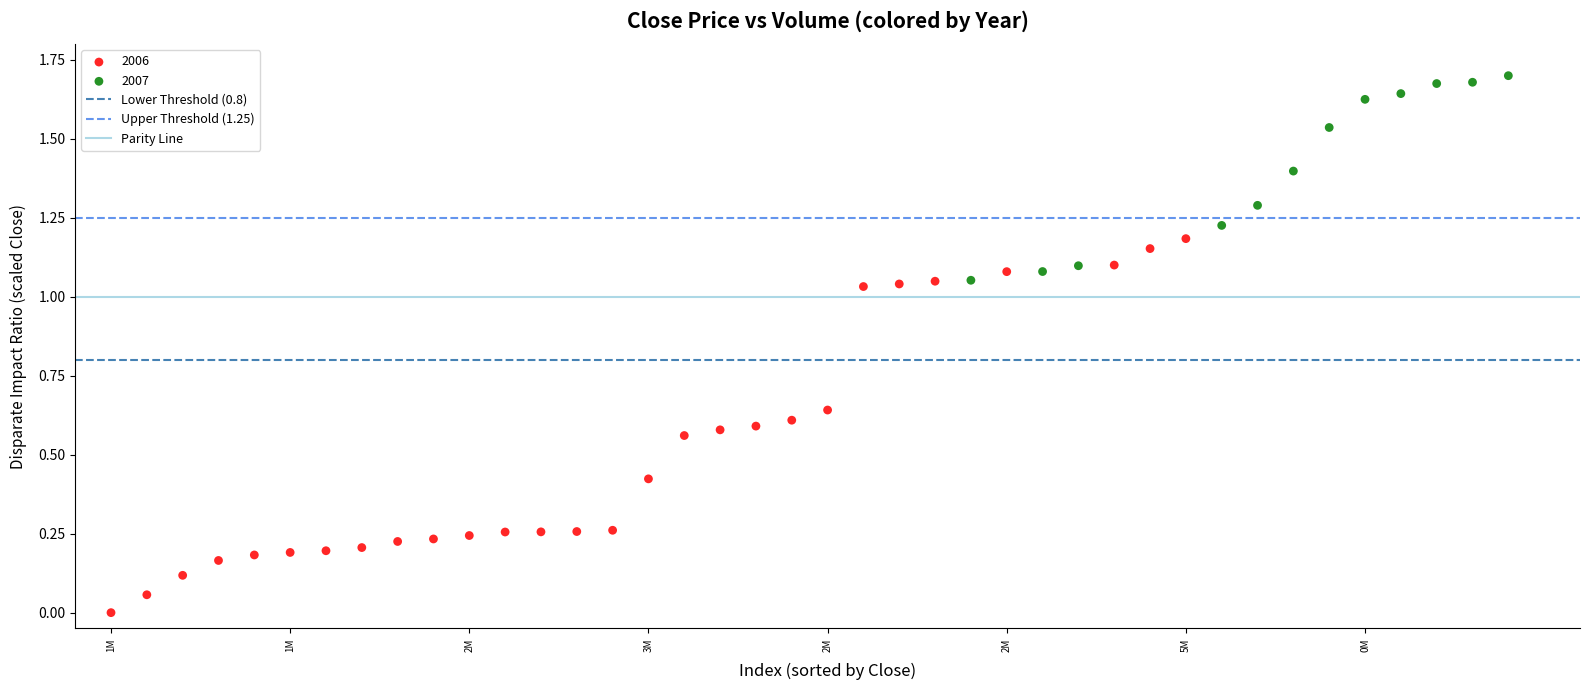

Which series reaches the maximum Y coordinate?

2007